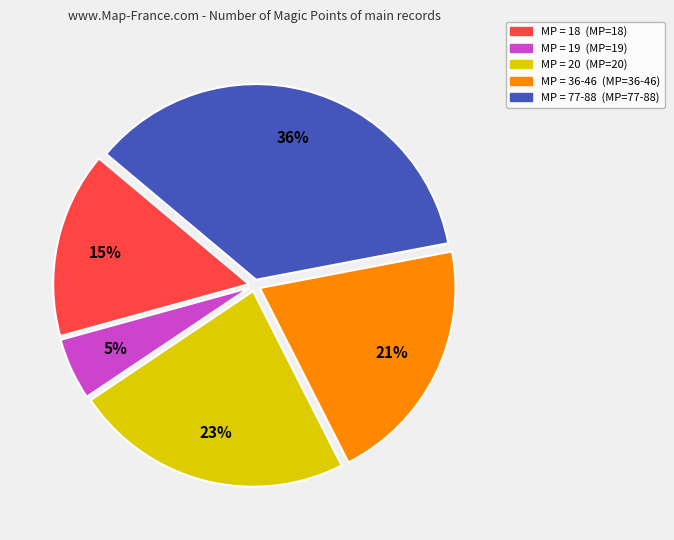

Is there a majority slice in this chart?

No